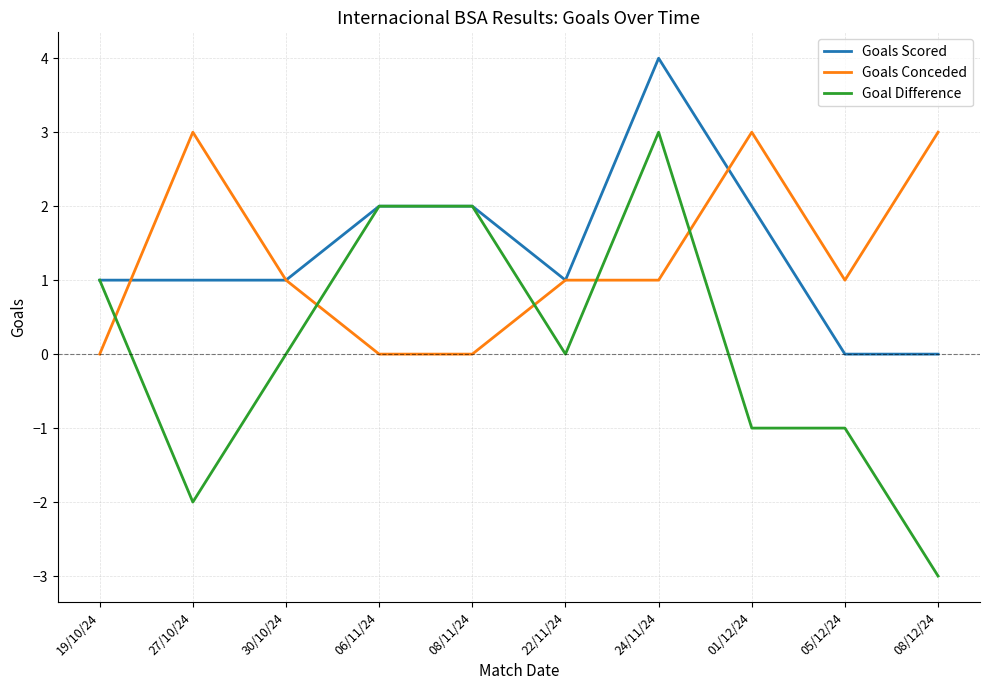

What is the sum of the Goals Scored values at 30/10/24 and 08/12/24?

1